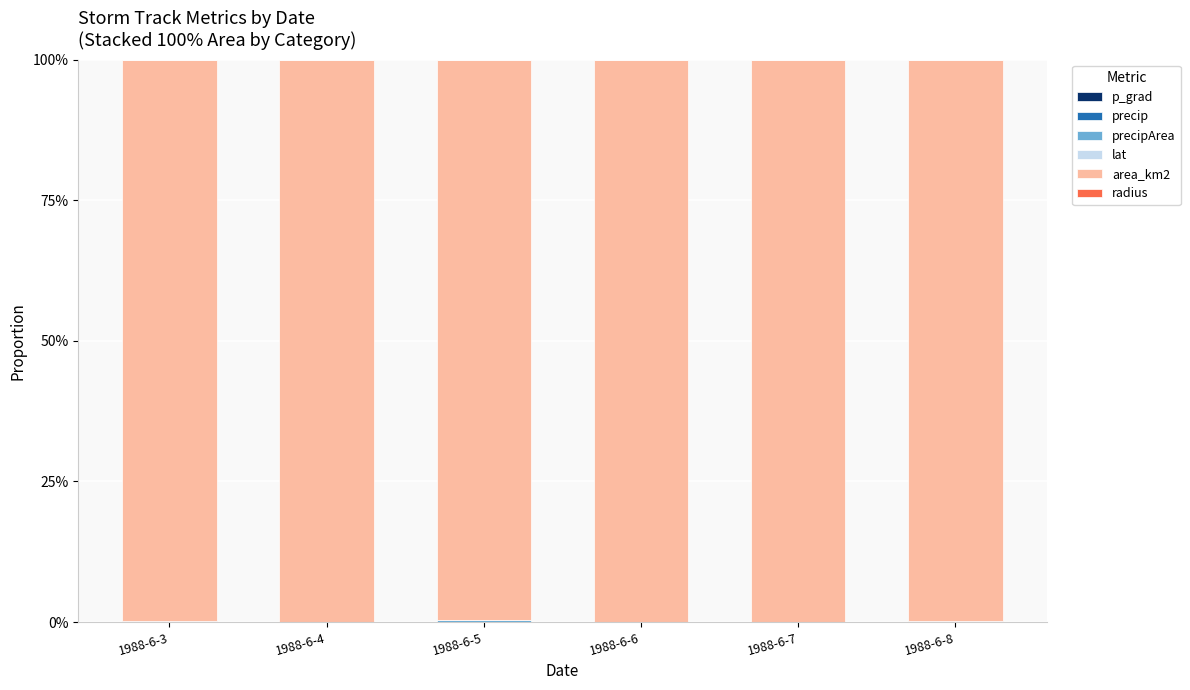

Are the bars grouped side by side (vs. stacked)?

No